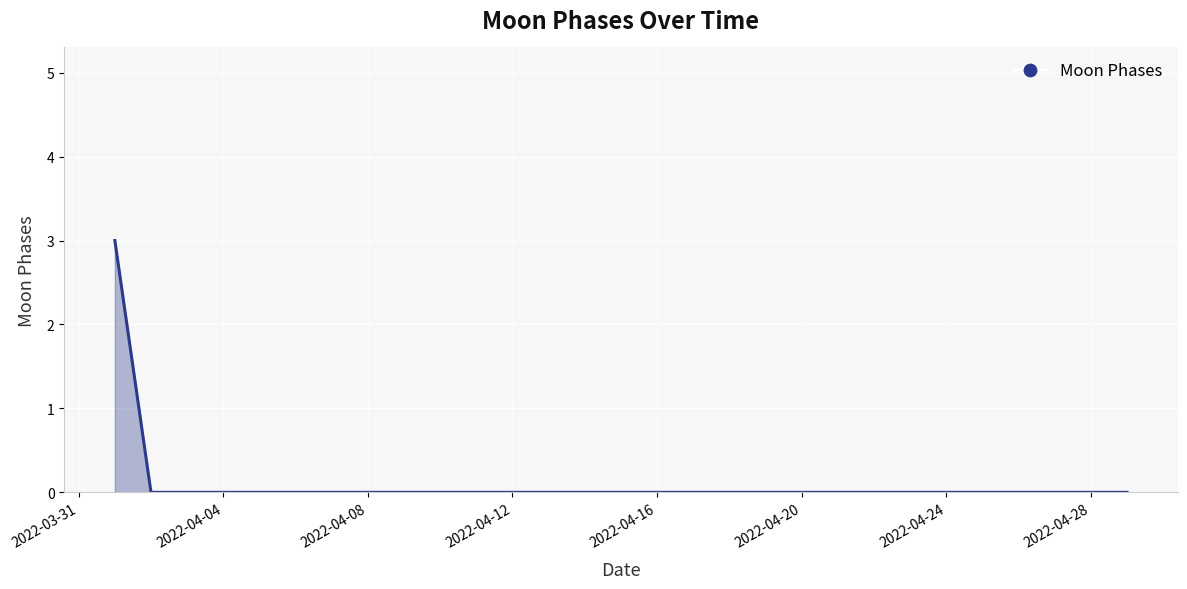

Does the chart display data point markers on the line(s)?

No